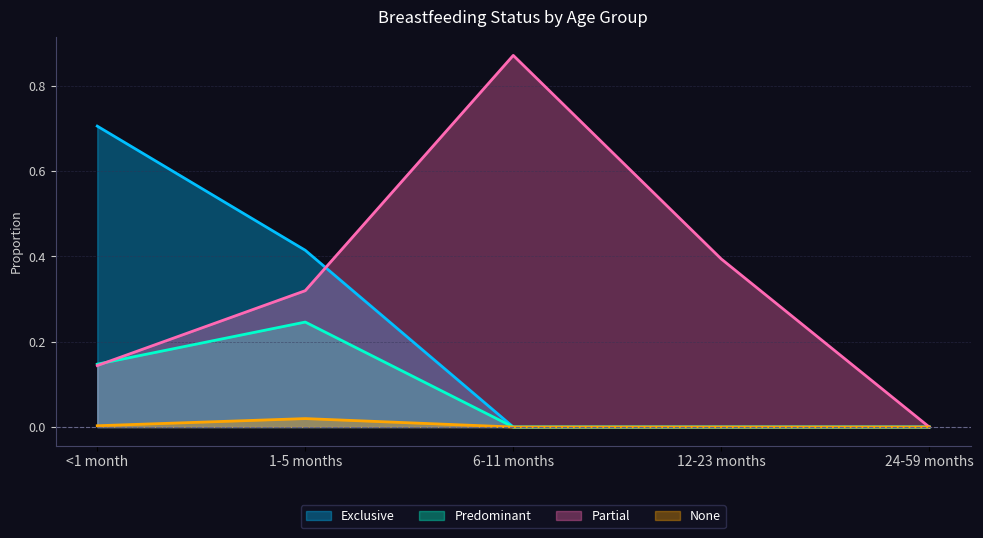

True or false: Predominant and Exclusive intersect in this chart.

False